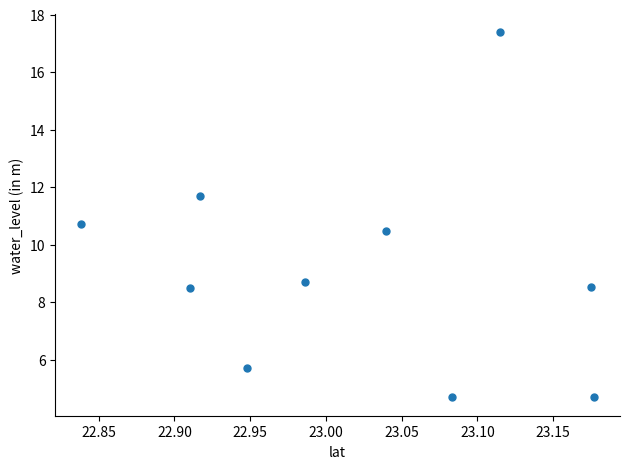

What Y value in the scatter plot is closest to 11?

10.7